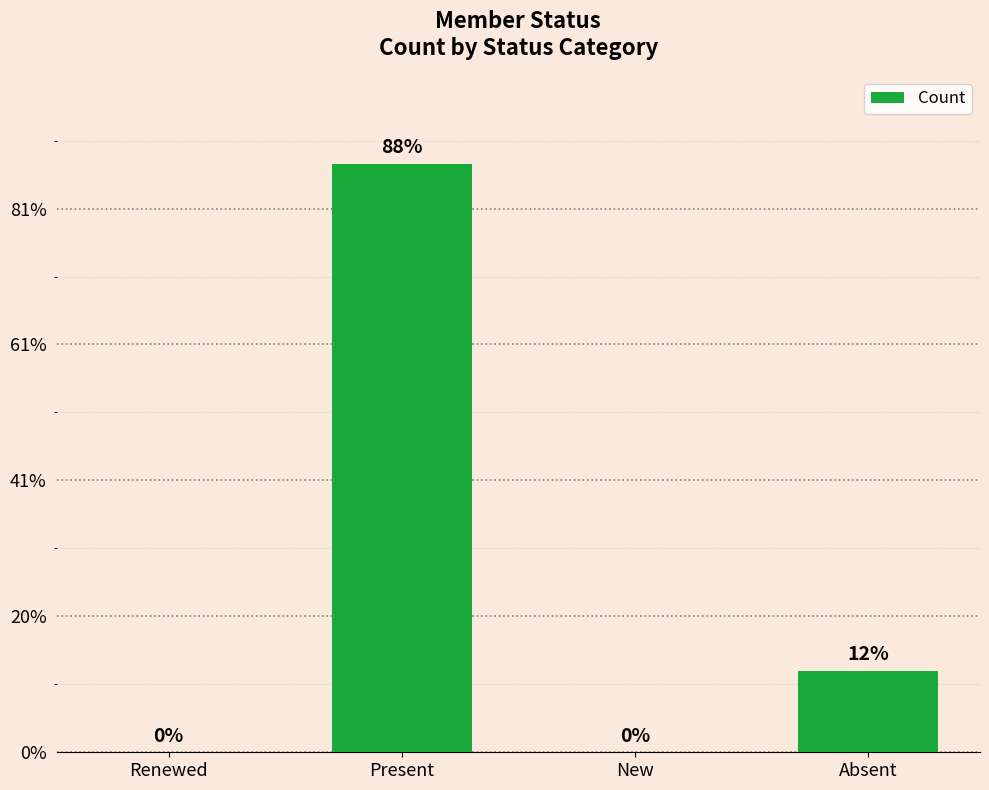

True or false: the data shows 866 at Present.

True